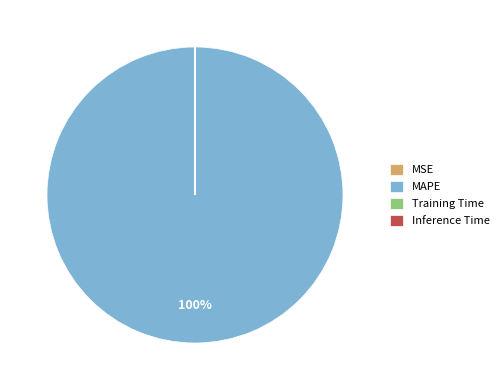

True or false: MAPE accounts for 100% of the total.

True